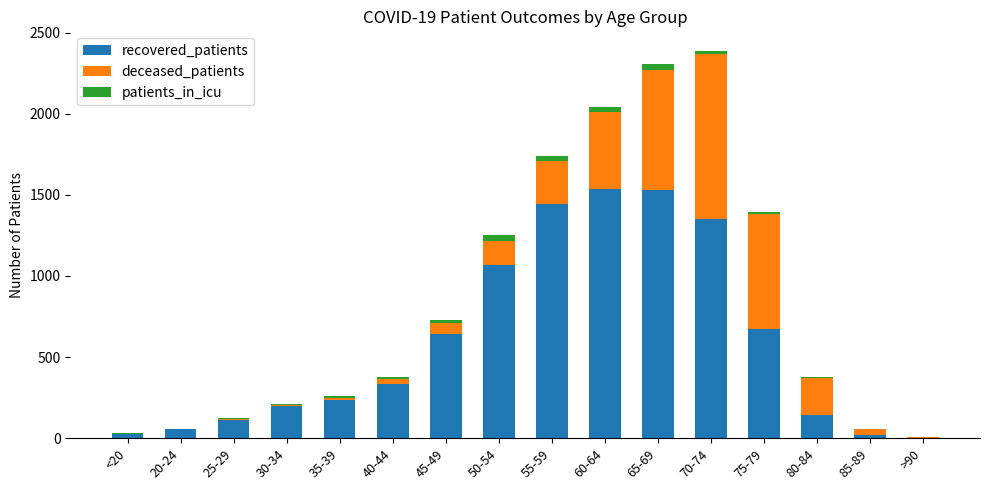

How many distinct data groups are displayed?

3